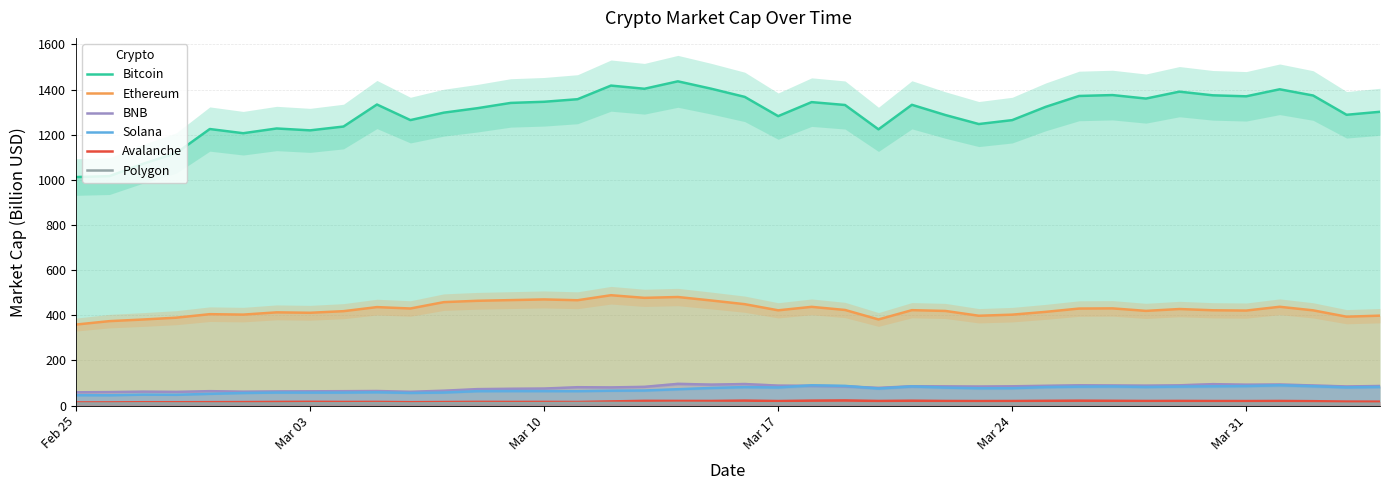

True or false: Ethereum and Avalanche intersect in this chart.

False